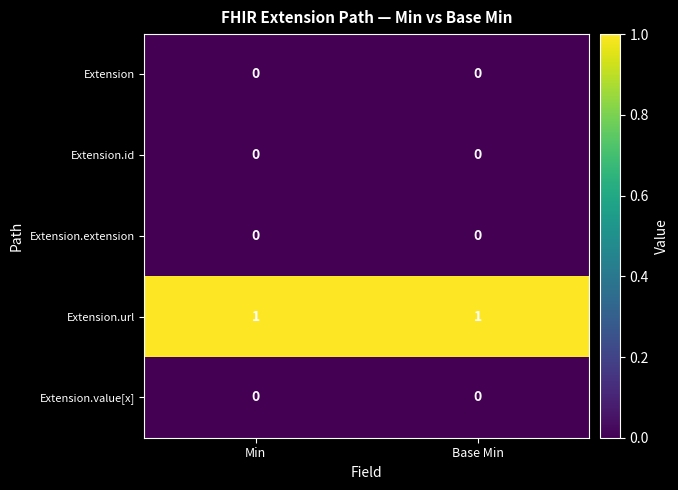

Count the number of categories in the chart.

2